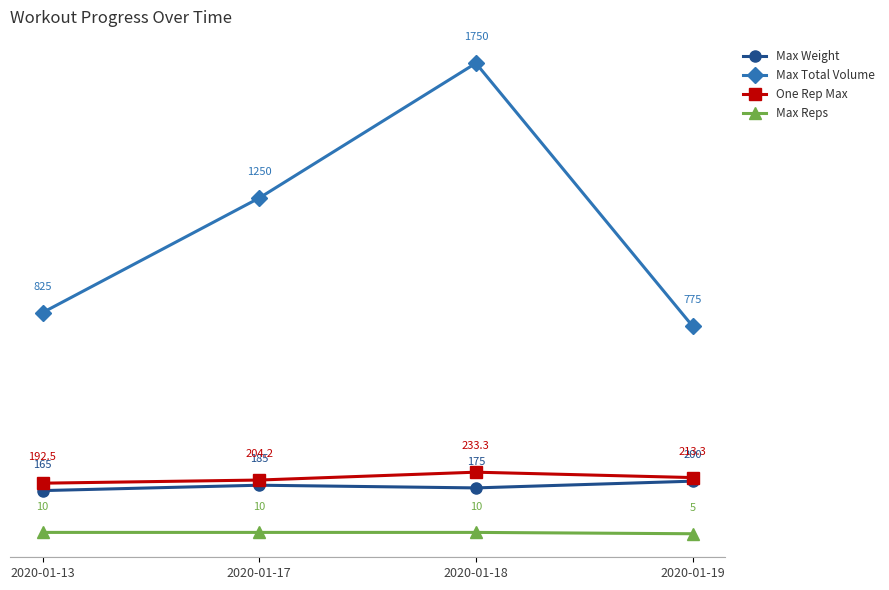

List the labels in order of Max Total Volume value, largest first.

2020-01-18, 2020-01-17, 2020-01-13, 2020-01-19